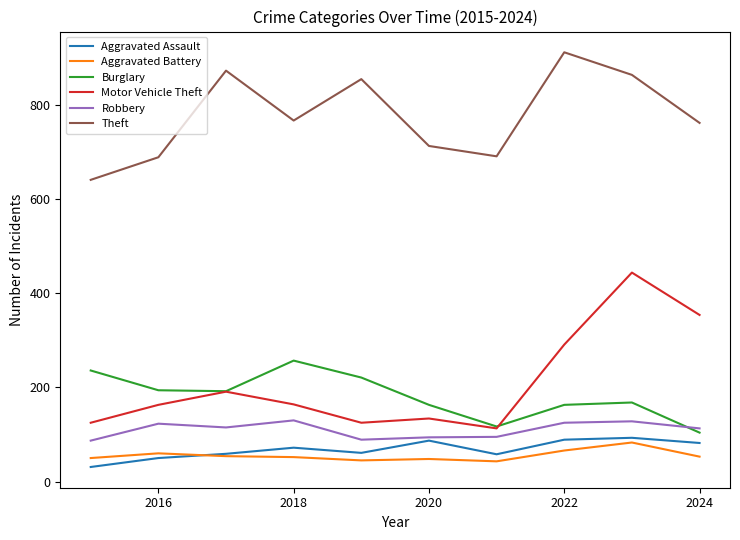

What is the minimum value shown in the chart?

31